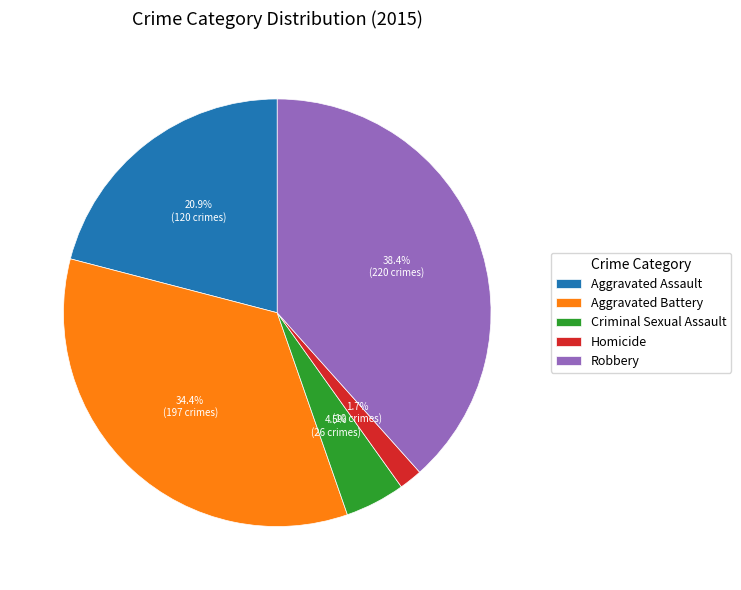

Rank the categories by value from lowest to highest.

Homicide, Criminal Sexual Assault, Aggravated Assault, Aggravated Battery, Robbery